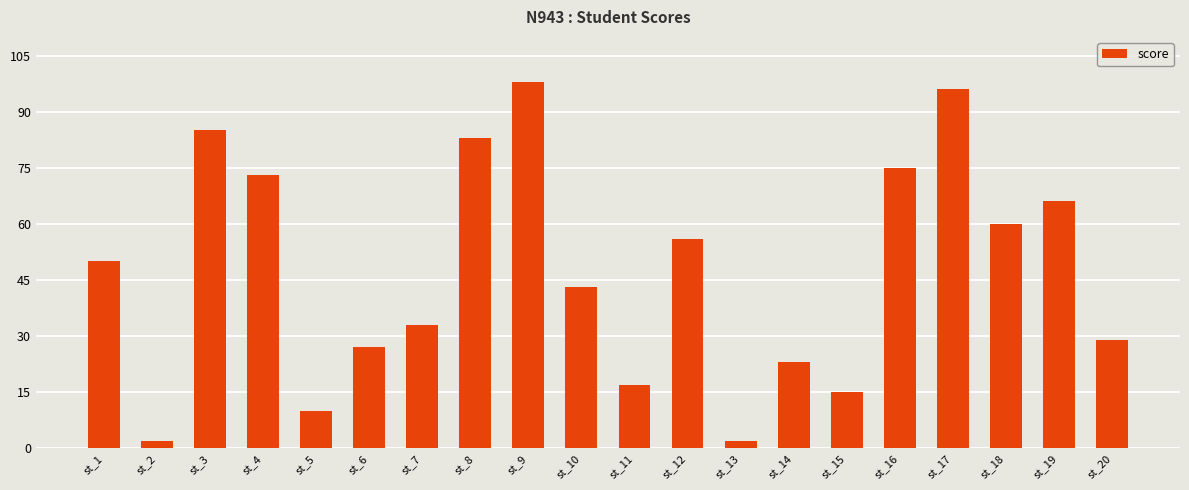

What is the ratio of the value at st_12 to the value at st_1?

1.1